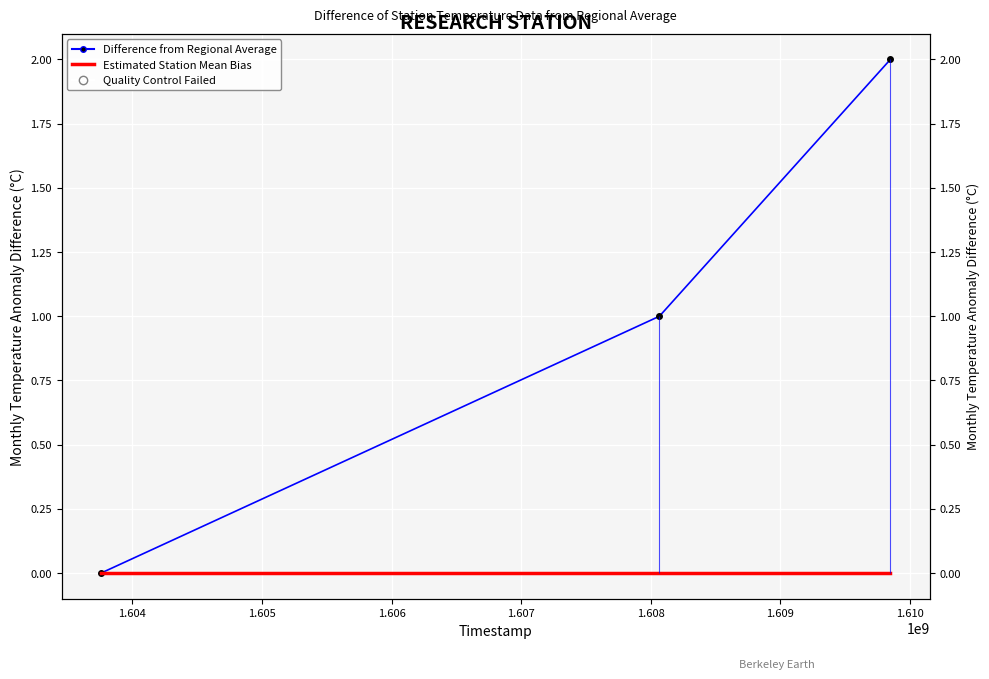

Is it true that Difference from Regional Average equals -1 at 1.603?

False